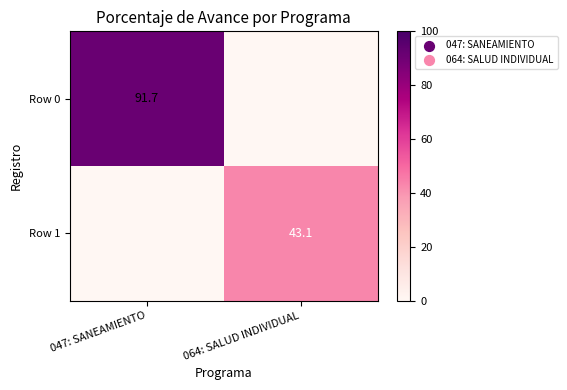

At which category does the chart reach its minimum across all series?

064: SALUD INDIVIDUAL